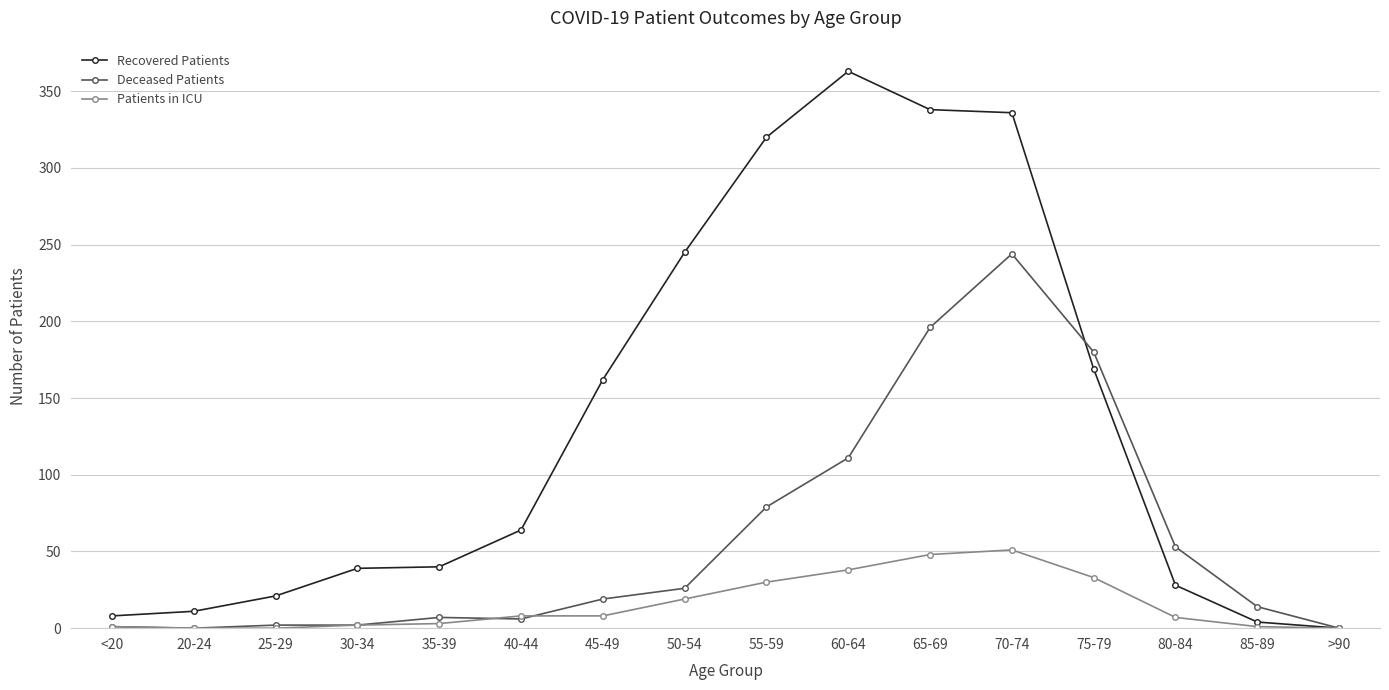

What position from the right is >90?

1